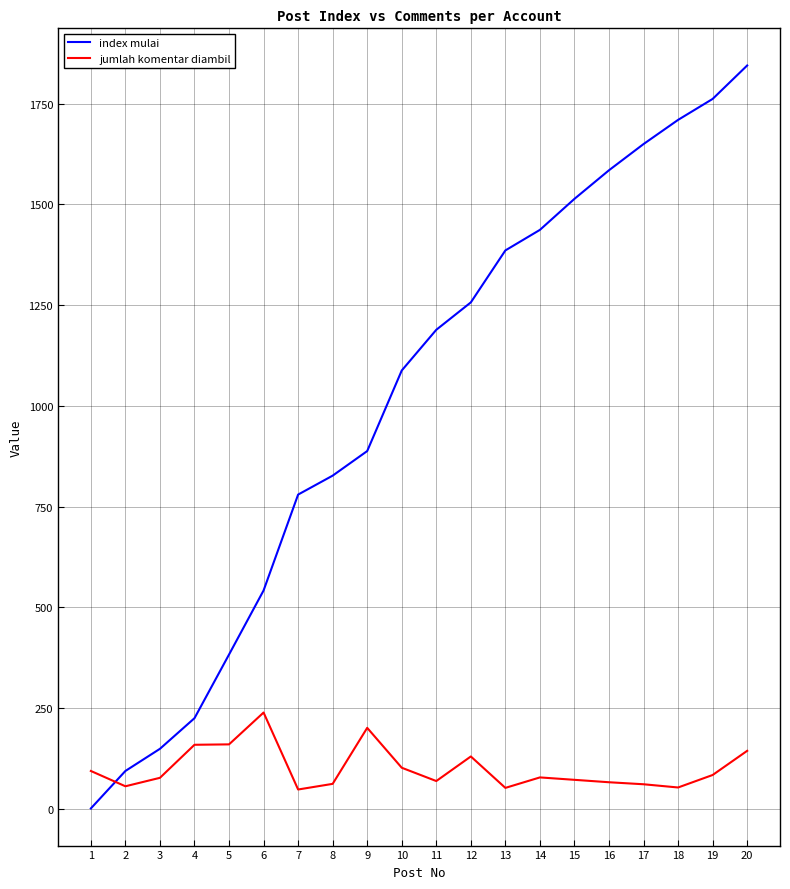

Rank the series at 10 from highest to lowest value.

index mulai, jumlah komentar diambil